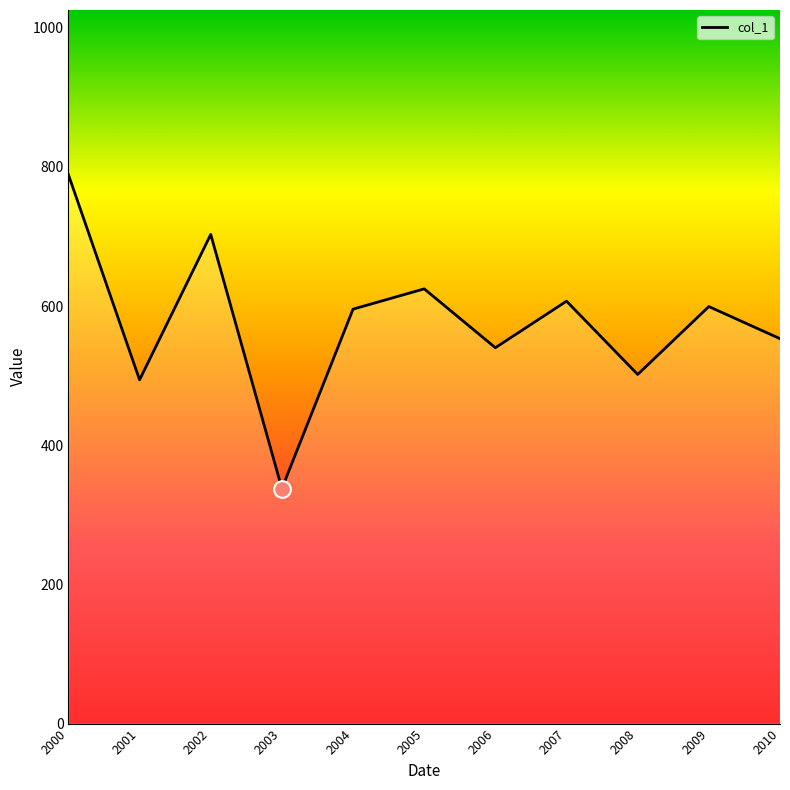

Which label corresponds to the smallest value in the chart?

2003